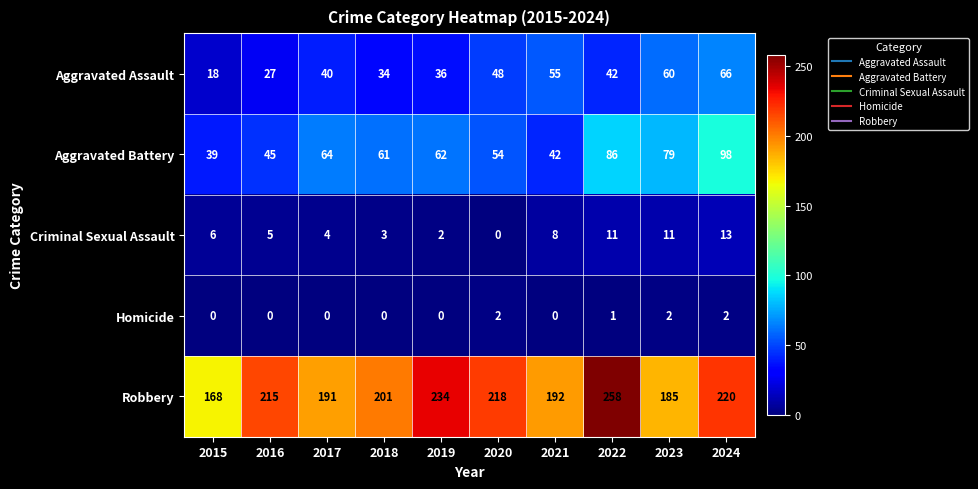

Is it true that Aggravated Assault equals 57 at 2018?

False